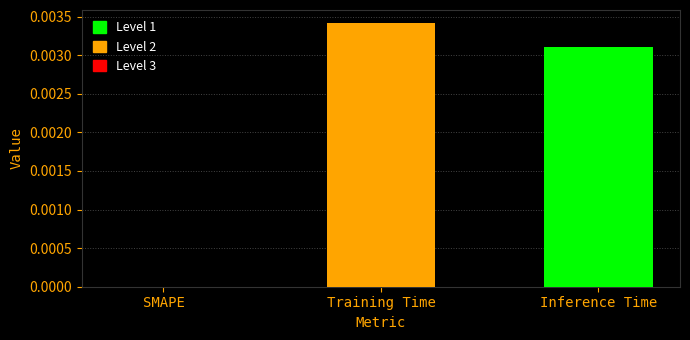

Which label corresponds to the largest value in the chart?

Training Time